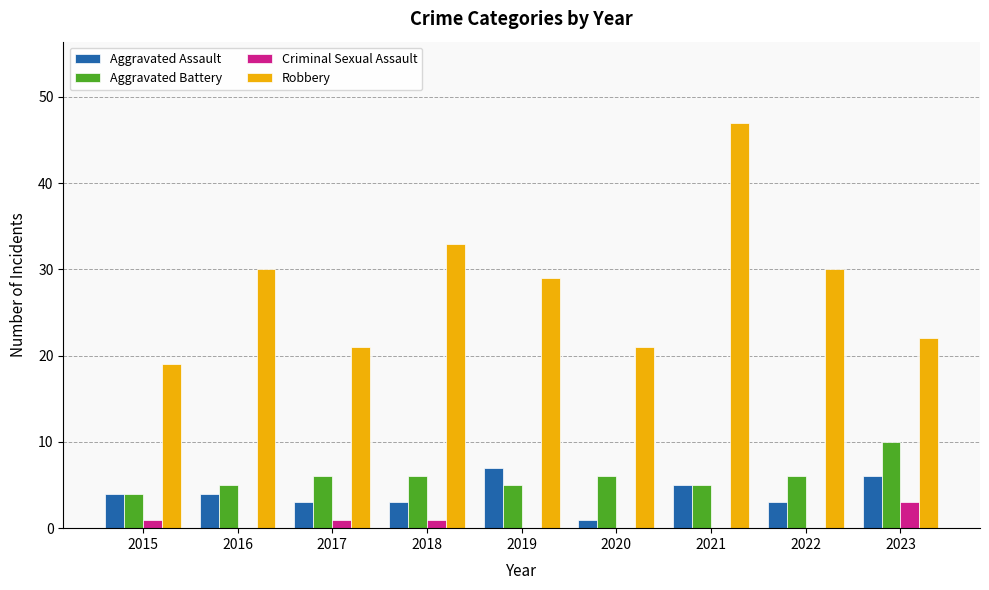

Count the number of categories in the chart.

9